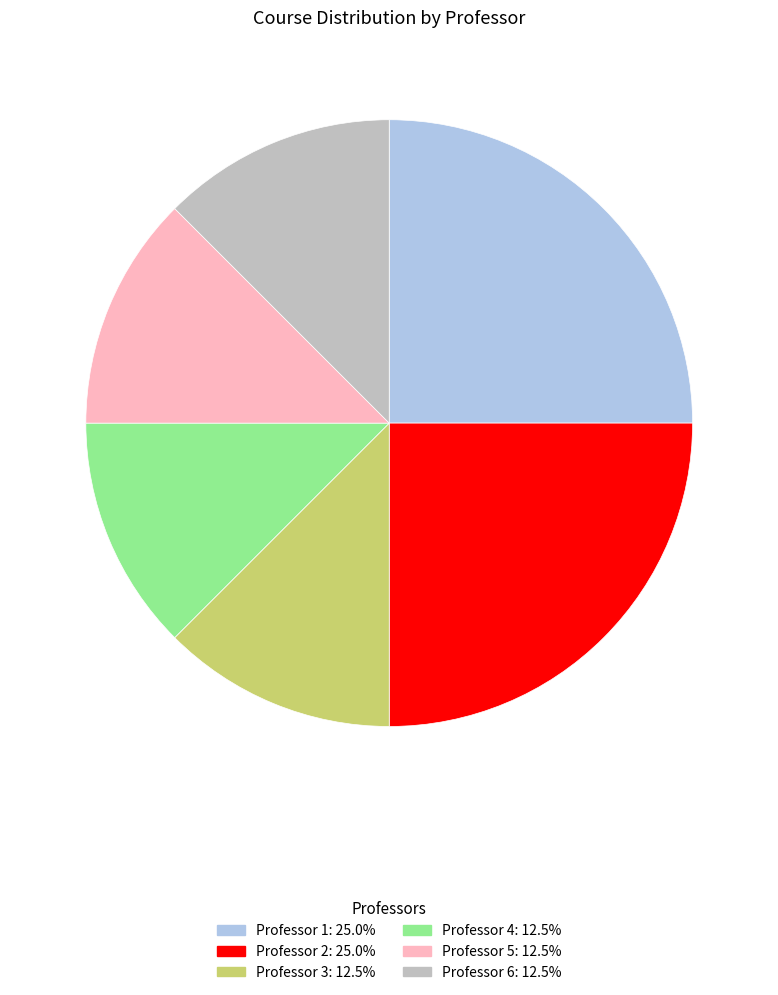

Count the number of slices in the pie.

6